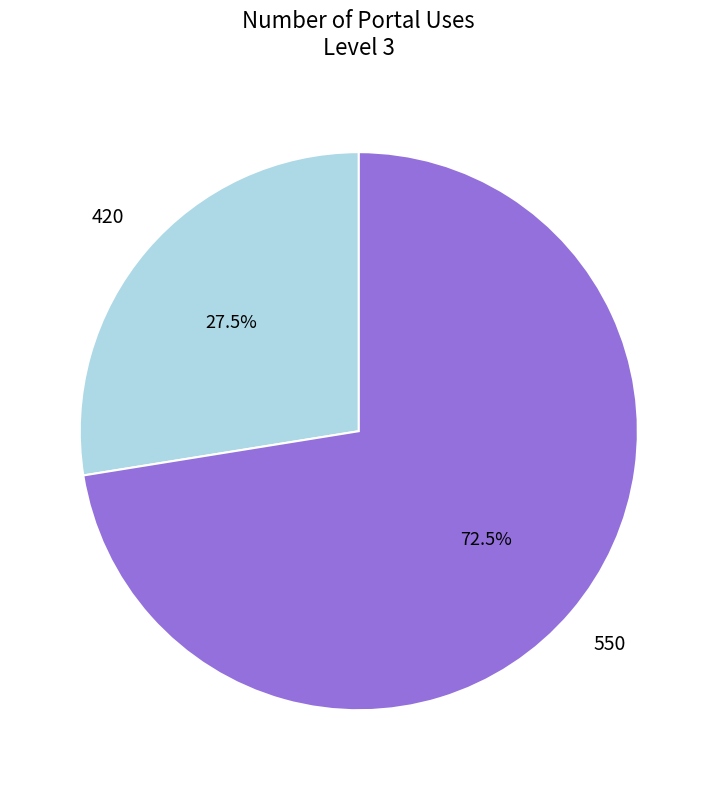

To the nearest percent, what is the average slice percentage?

50%